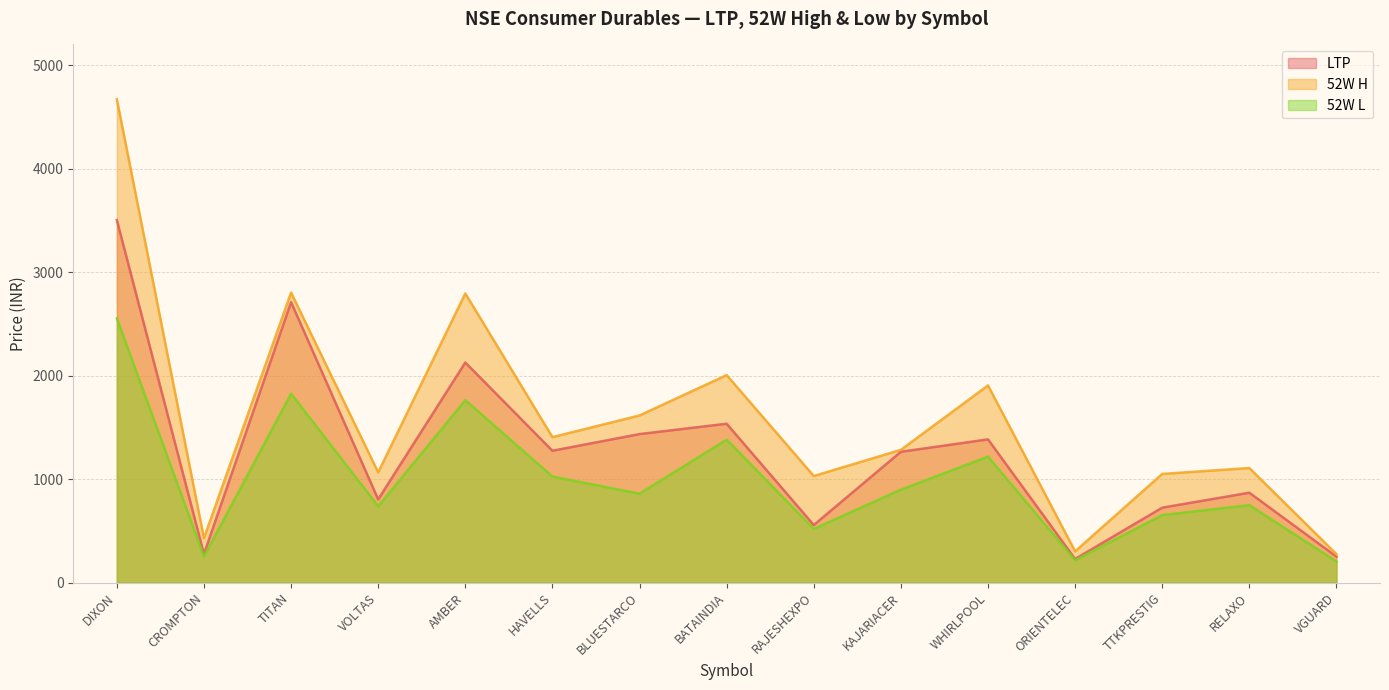

What is the label of the 6th point from the right?

KAJARIACER